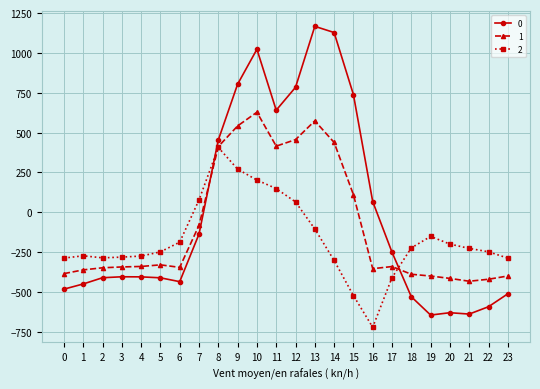

Count the number of categories in the chart.

24